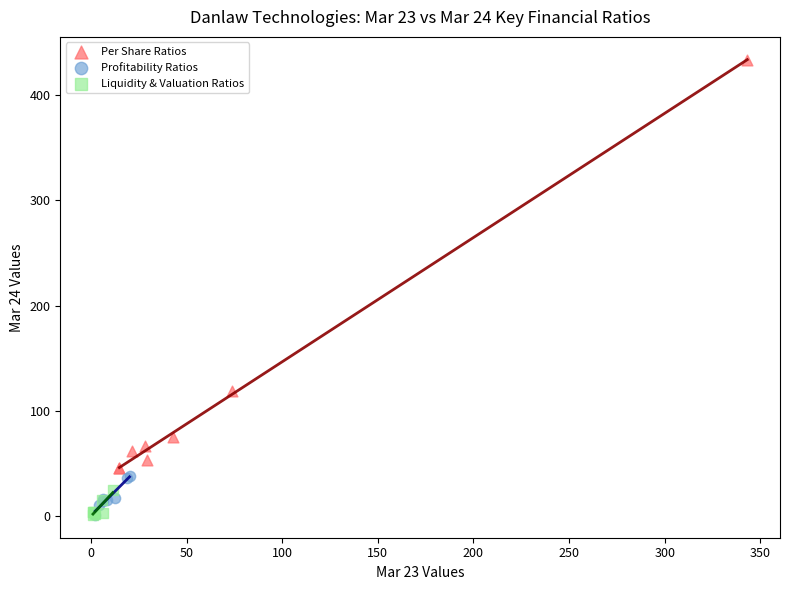

Which series reaches the maximum Y coordinate?

Per Share Ratios